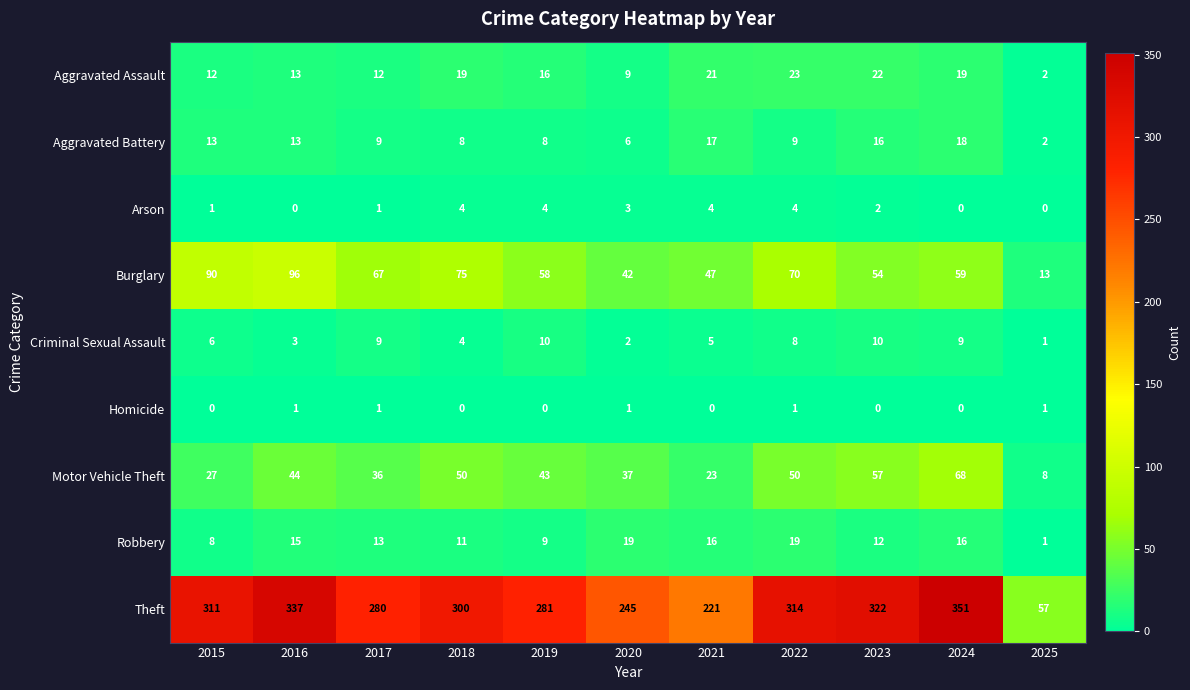

What is the lowest value of the Motor Vehicle Theft series?

8